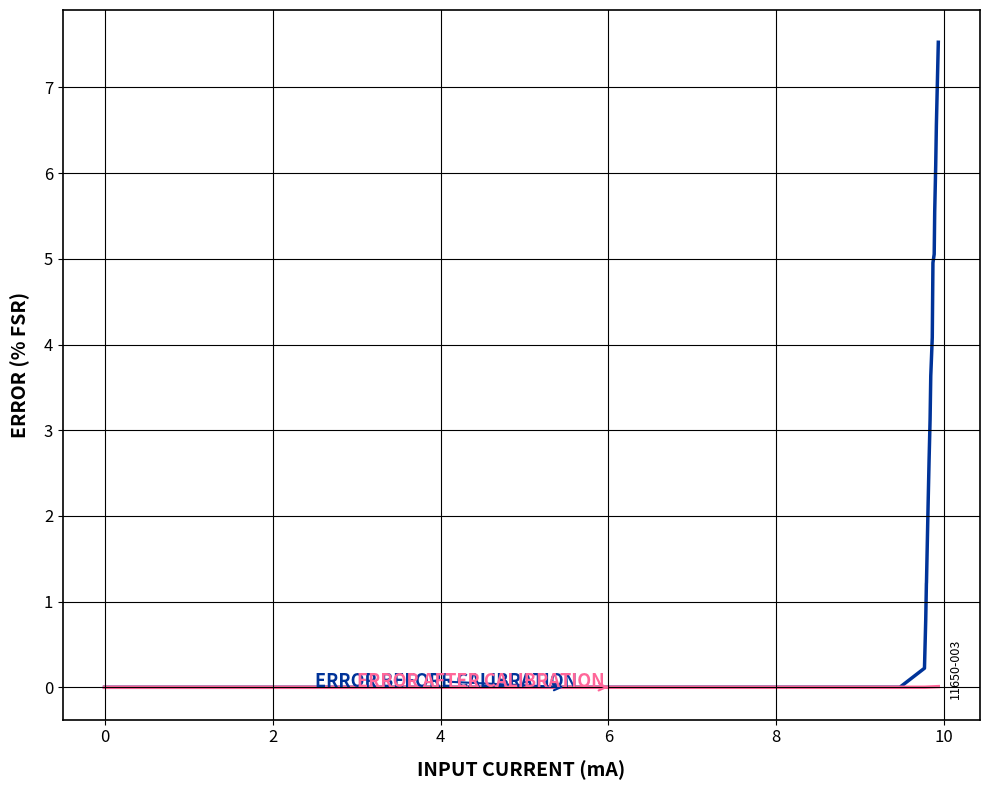

What is the greatest value displayed?

7.5